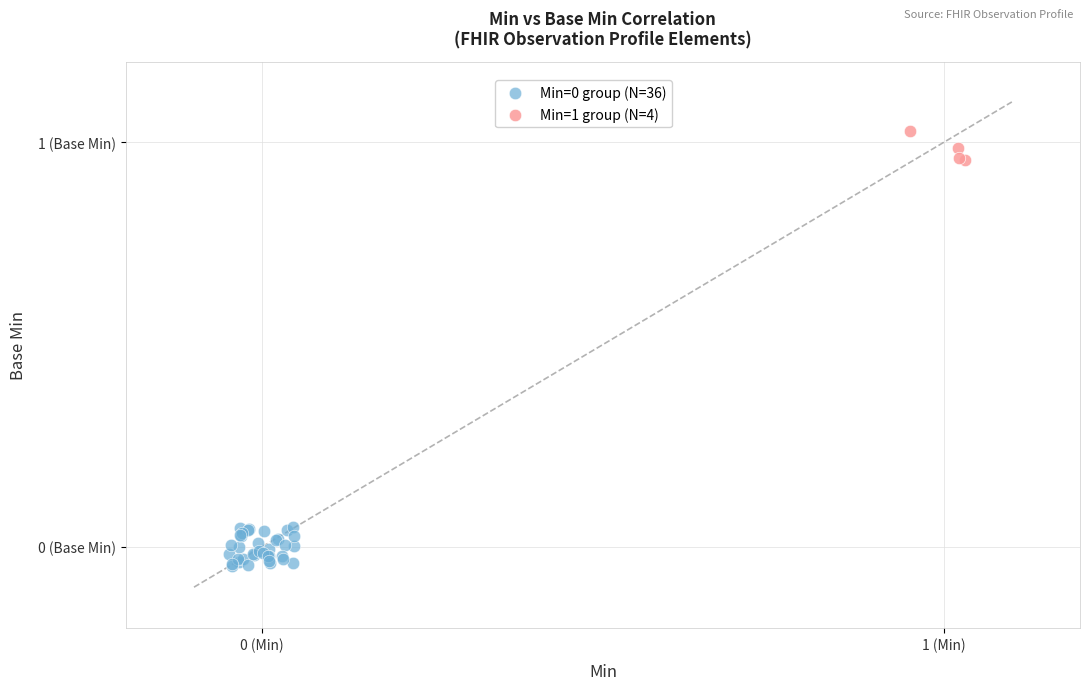

Which series reaches the maximum Y coordinate?

Min=1 group (N=4)